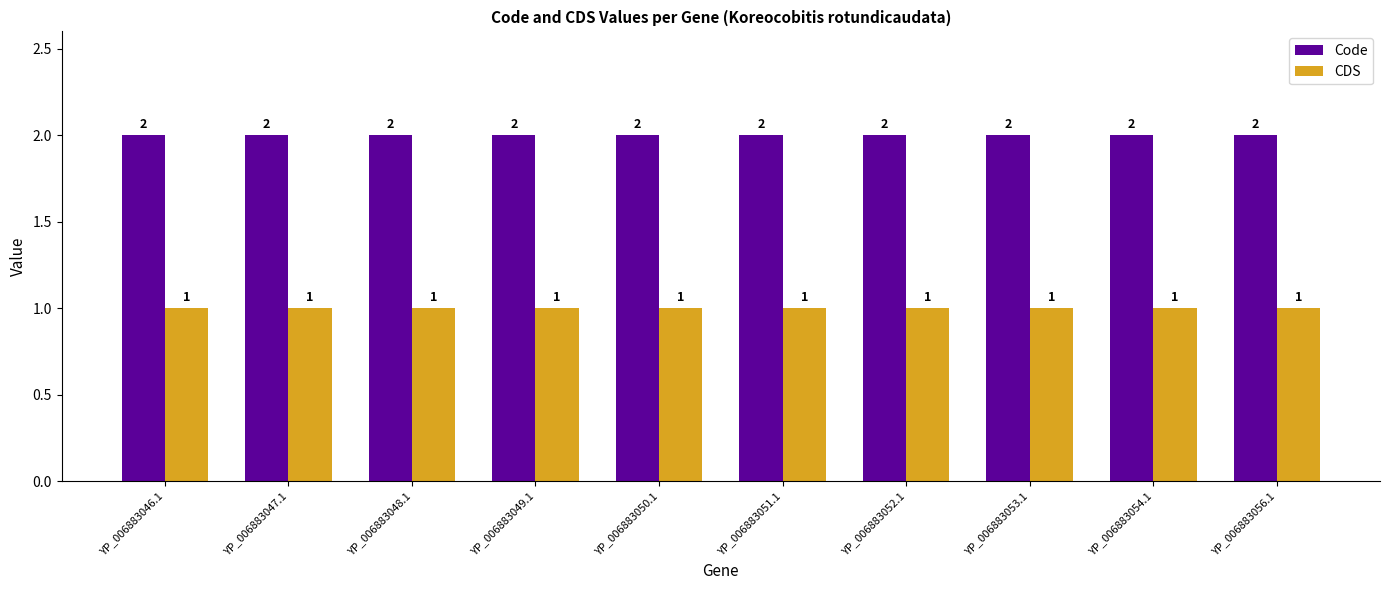

What is the label of the 9th bar from the right?

YP_006883047.1